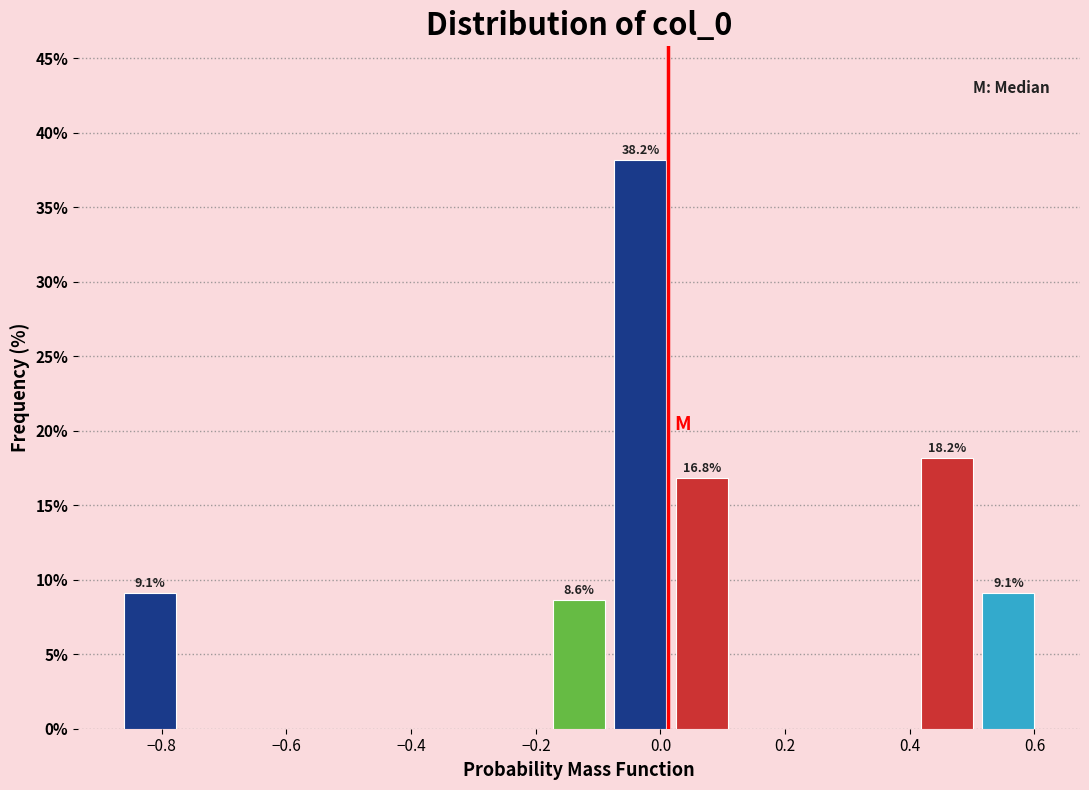

Over which range of the x-axis is the bar tallest?

-0.08 to 0.02